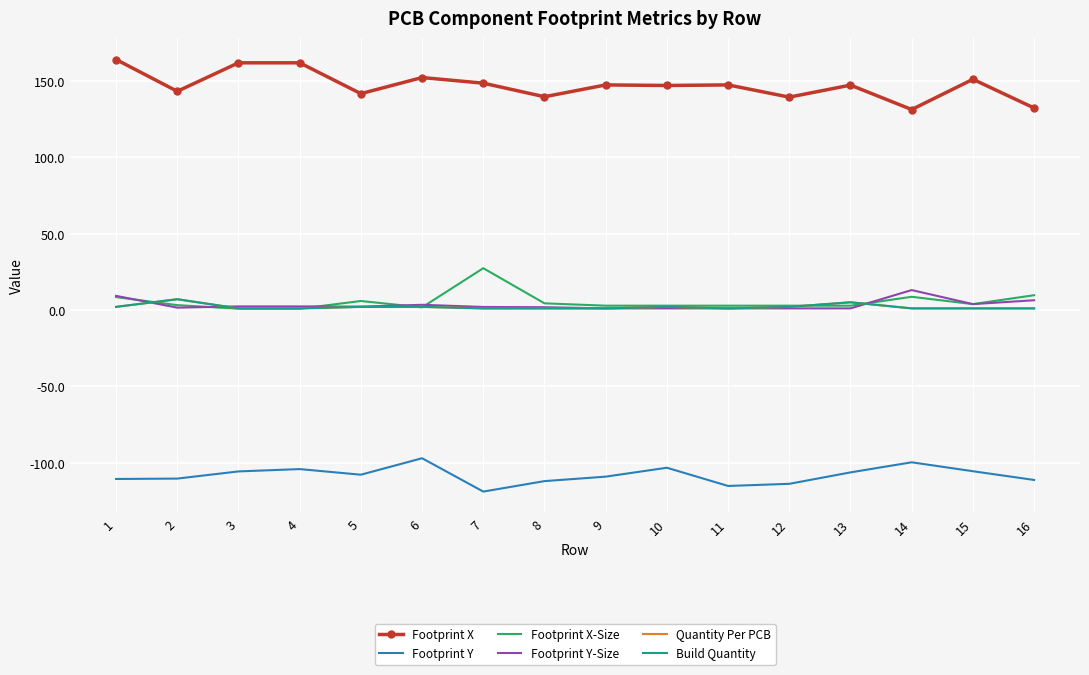

What is the approximate value of Build Quantity at 15?

1.0